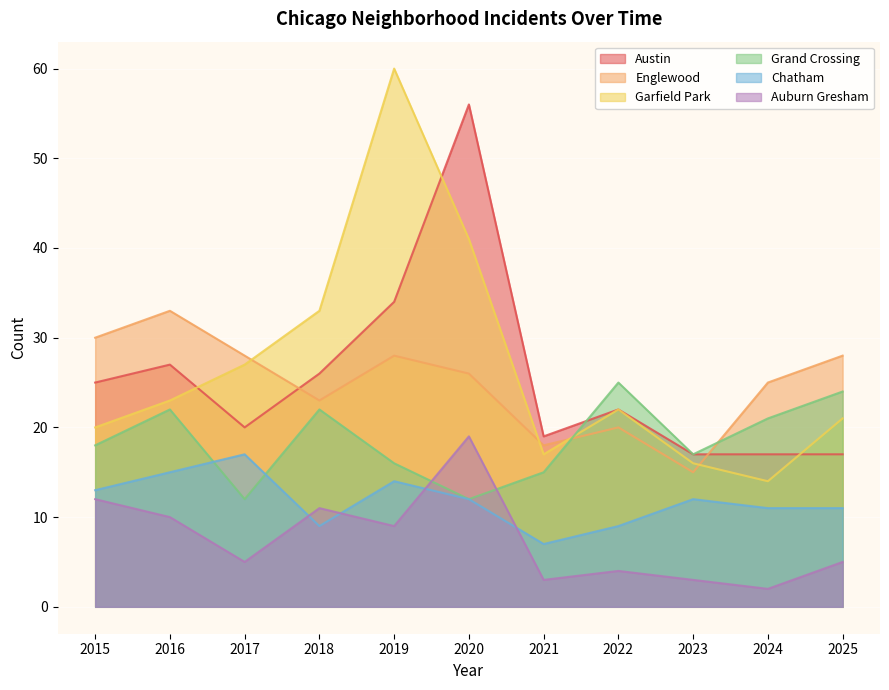

What is the spread (max minus min) of values at 2020?

44